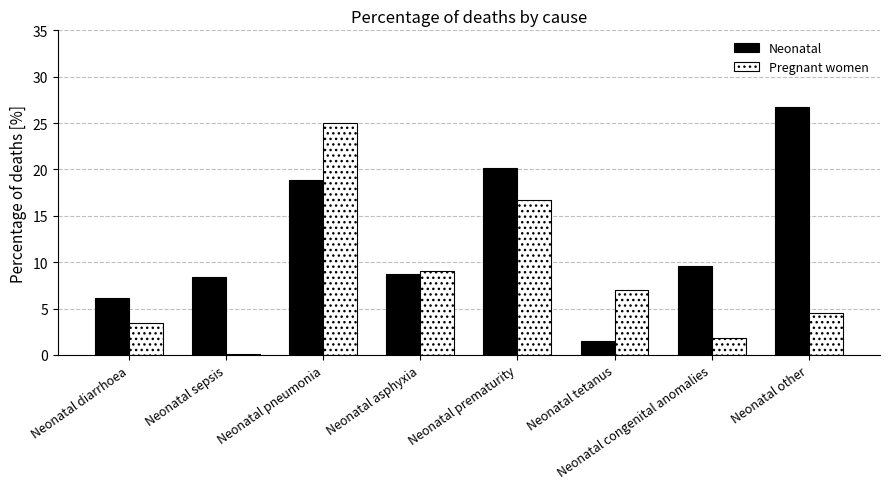

At which label does Neonatal first exceed 9?

Neonatal pneumonia